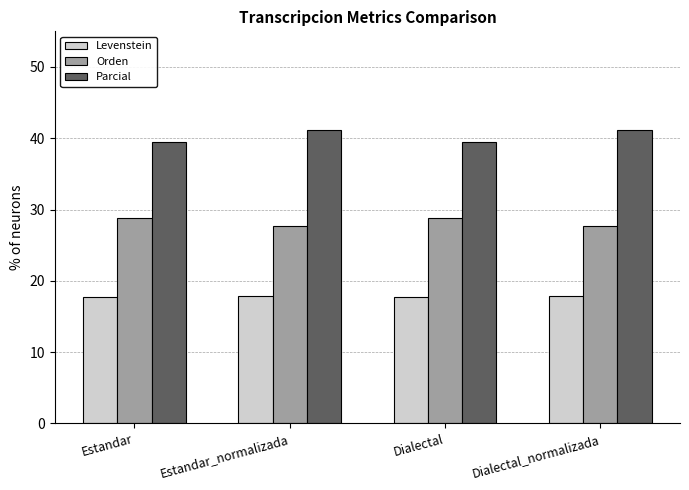

Reading left to right, what are all the values shown in this chart?

Levenstein: 17.7	17.9	17.7	17.9
Orden: 28.9	27.7	28.9	27.7
Parcial: 39.5	41.1	39.5	41.1